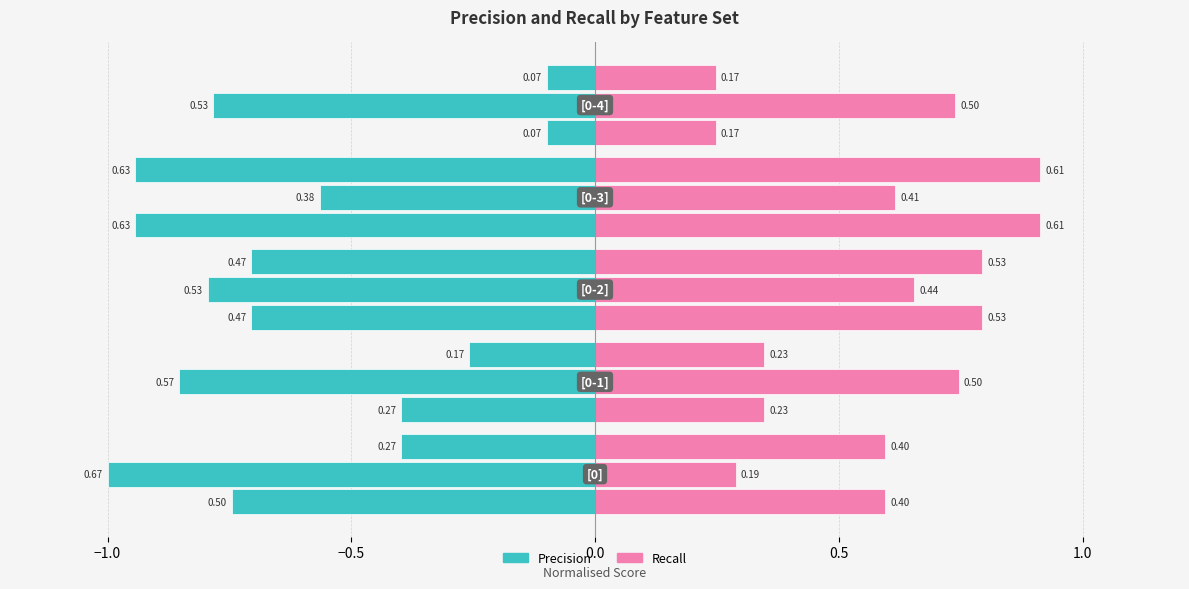

What is the approximate value of B3-Precision at [0-2]?

0.5